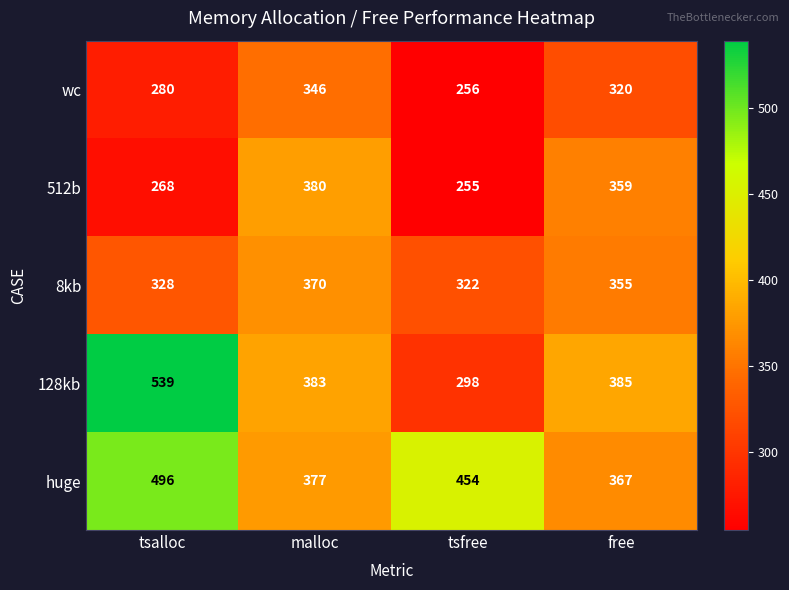

Which series has the largest total across all categories?

huge